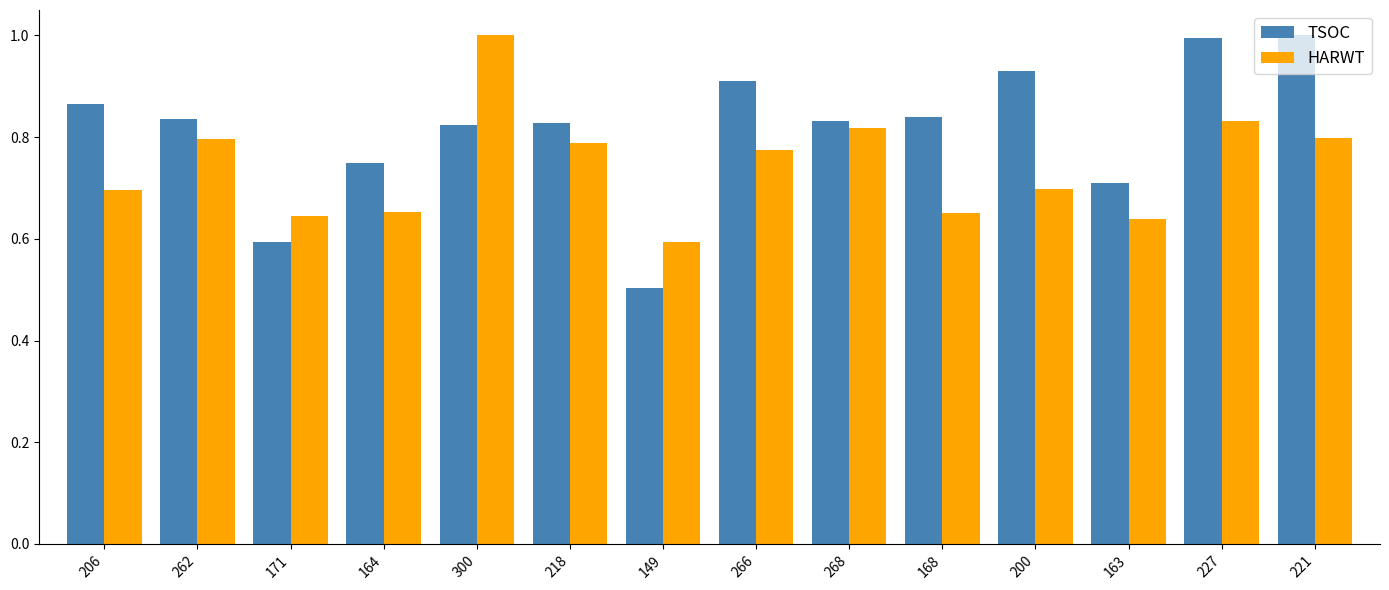

What is the label of the 2nd bar from the left?

262